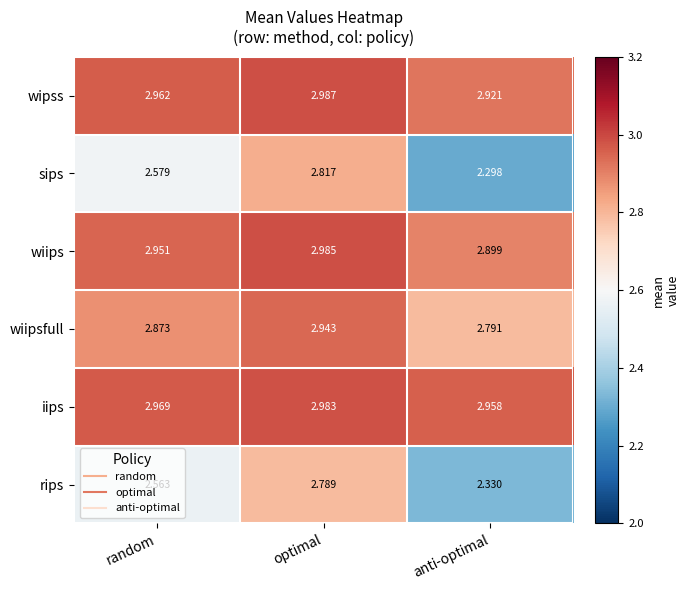

At which label is wiipsfull closest to 2?

anti-optimal